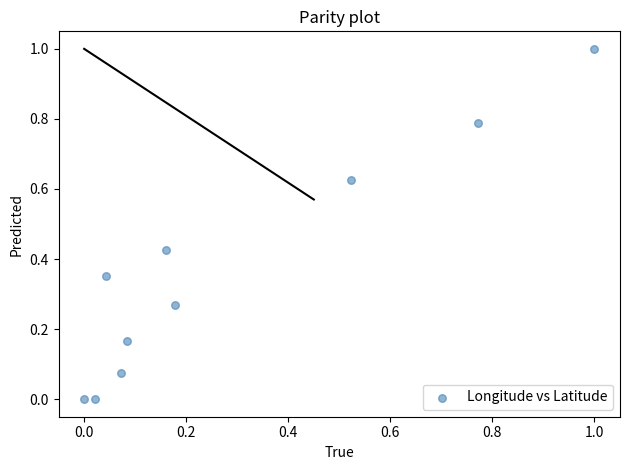

What is the range of X values (max minus min)?

1.0